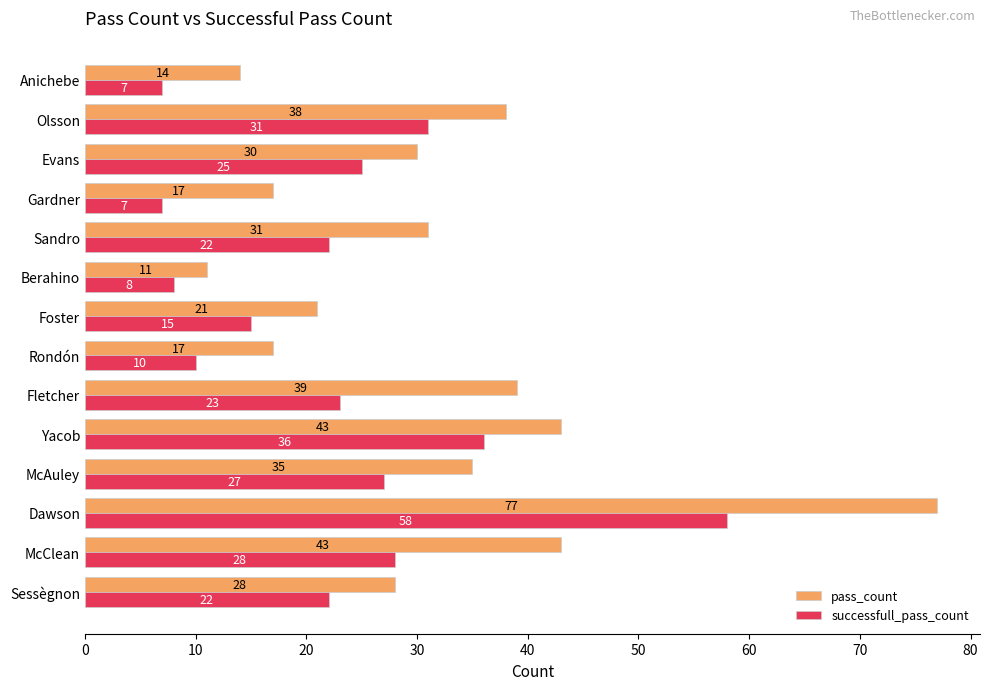

Which series has the largest range (max minus min)?

pass_count